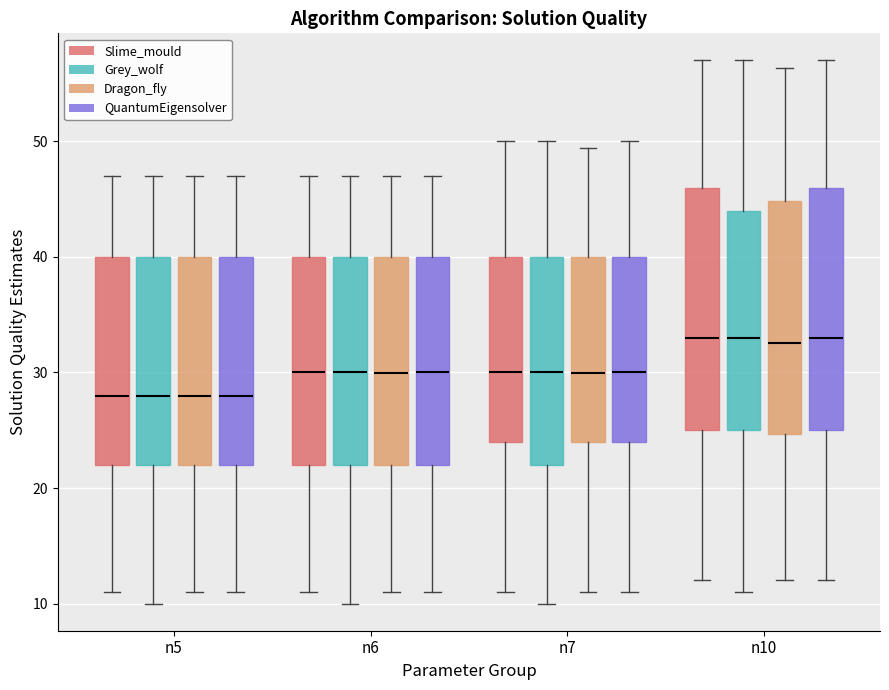

Reading left to right, read every box against the y-axis: the position of its median line, the range the box covers, and the ends of its whiskers. The values are not printed on the chart, so give them approximately, as read against the axis.

n5 (Slime_mould): median 28, box 22 to 40, whiskers 11 to 47
n5 (Grey_wolf): median 28, box 22 to 40, whiskers 10 to 47
n5 (Dragon_fly): median 28, box 22 to 40, whiskers 11 to 47
n5 (QuantumEigensolver): median 28, box 22 to 40, whiskers 11 to 47
n6 (Slime_mould): median 30, box 22 to 40, whiskers 11 to 47
n6 (Grey_wolf): median 30, box 22 to 40, whiskers 10 to 47
n6 (Dragon_fly): median 30, box 22 to 40, whiskers 11 to 47
n6 (QuantumEigensolver): median 30, box 22 to 40, whiskers 11 to 47
n7 (Slime_mould): median 30, box 24 to 40, whiskers 11 to 50
n7 (Grey_wolf): median 30, box 22 to 40, whiskers 10 to 50
n7 (Dragon_fly): median 30, box 24 to 40, whiskers 11 to 49
n7 (QuantumEigensolver): median 30, box 24 to 40, whiskers 11 to 50
n10 (Slime_mould): median 33, box 25 to 46, whiskers 12 to 57
n10 (Grey_wolf): median 33, box 25 to 44, whiskers 11 to 57
n10 (Dragon_fly): median 33, box 25 to 45, whiskers 12 to 56
n10 (QuantumEigensolver): median 33, box 25 to 46, whiskers 12 to 57